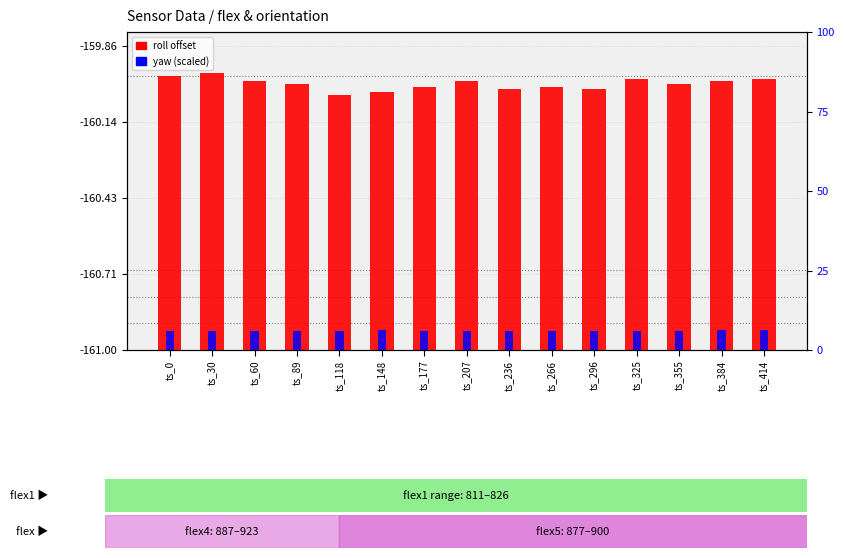

At which category is the sum across all series the highest?

ts_30